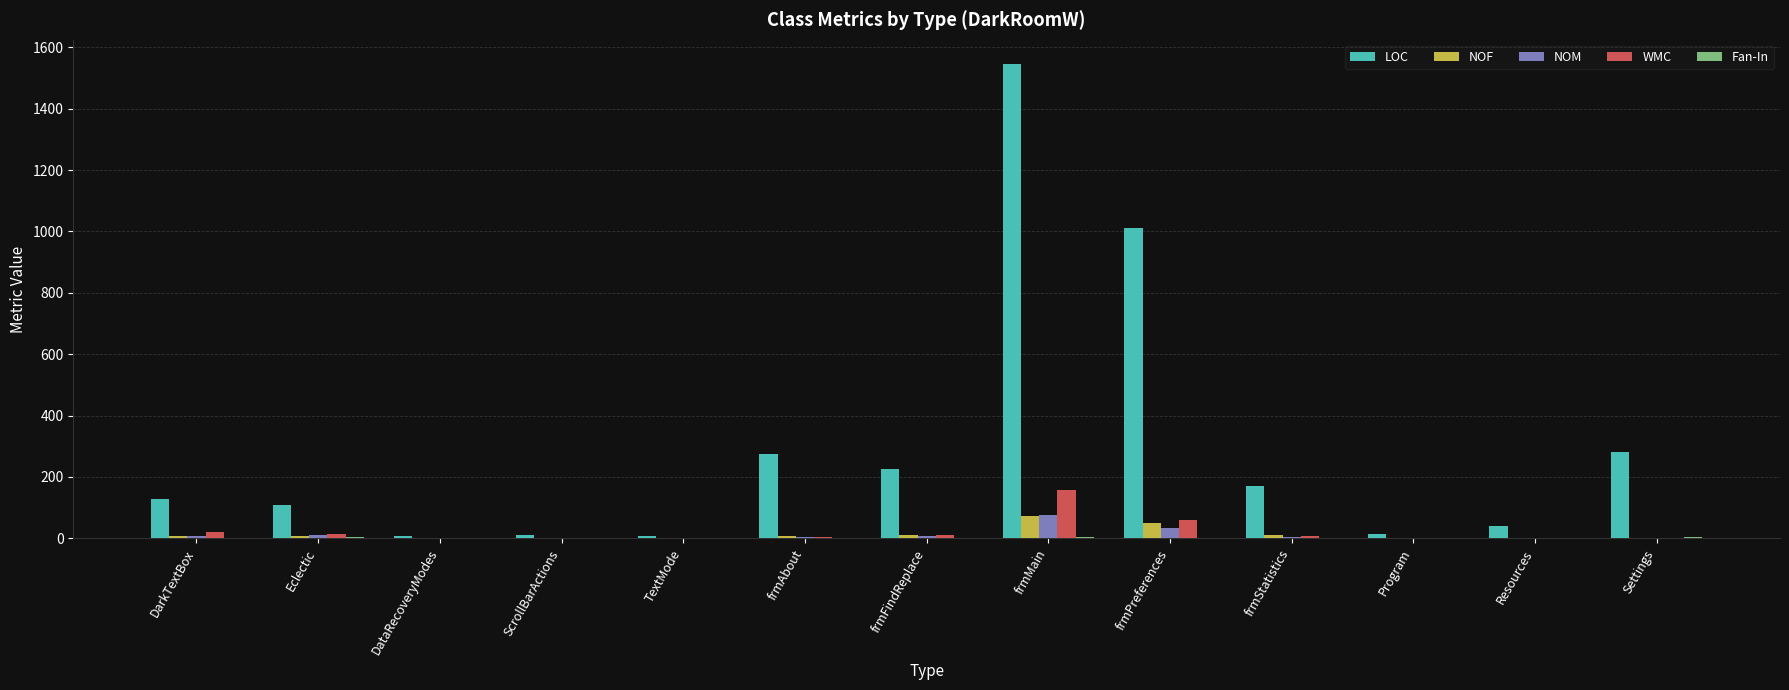

Is it true that LOC equals 1012 at frmPreferences?

True